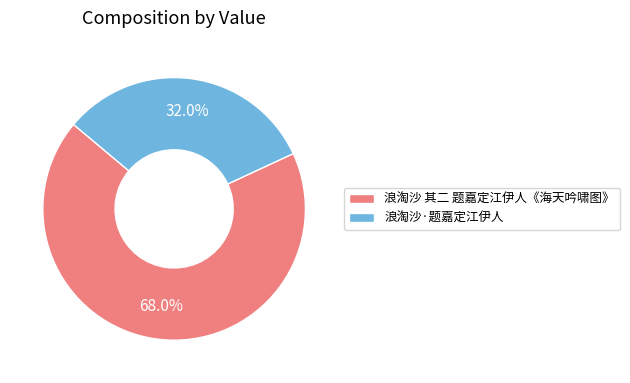

To the nearest percent, what is the average slice percentage?

50%